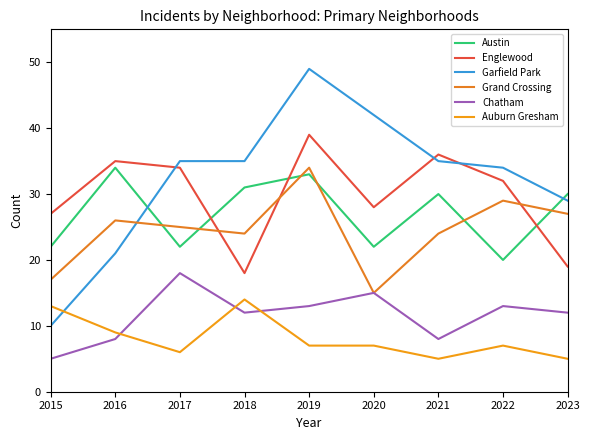

How many lines are shown in the chart?

6